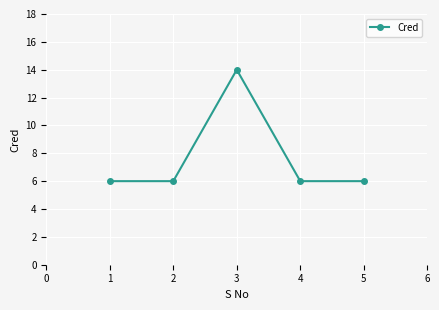

Count the number of data series in this chart.

1